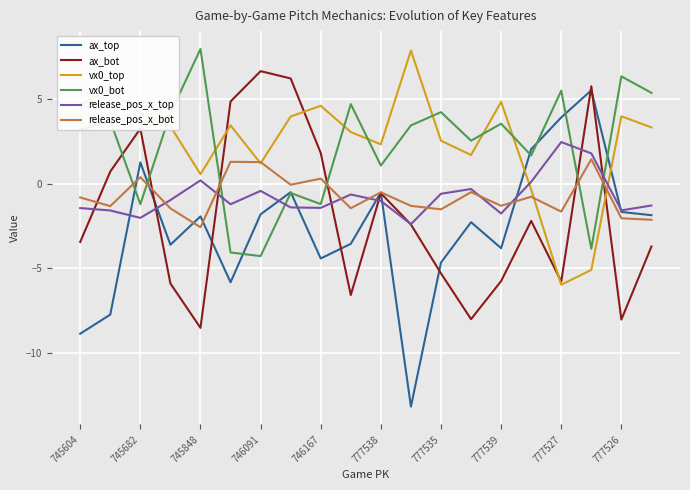

Which series has the largest range (max minus min)?

ax_top